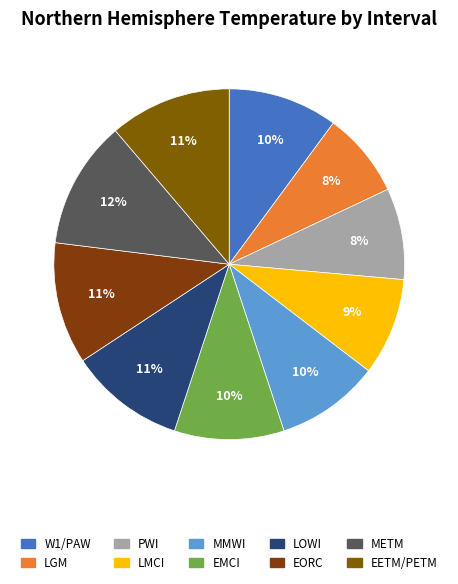

Which category has the biggest portion of the pie?

METM